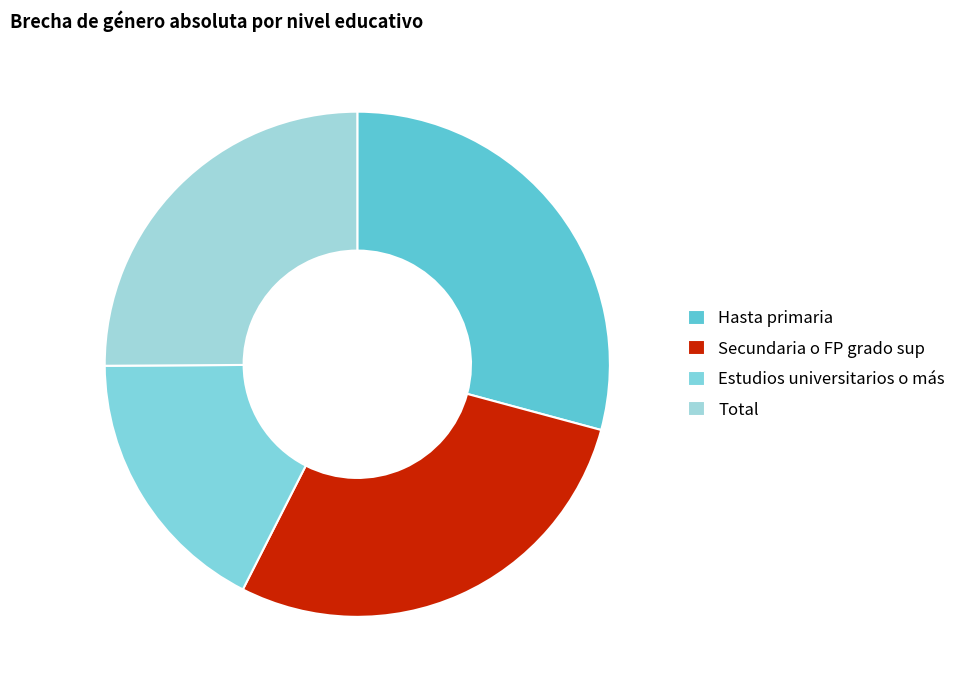

How many segments does this pie chart have?

4